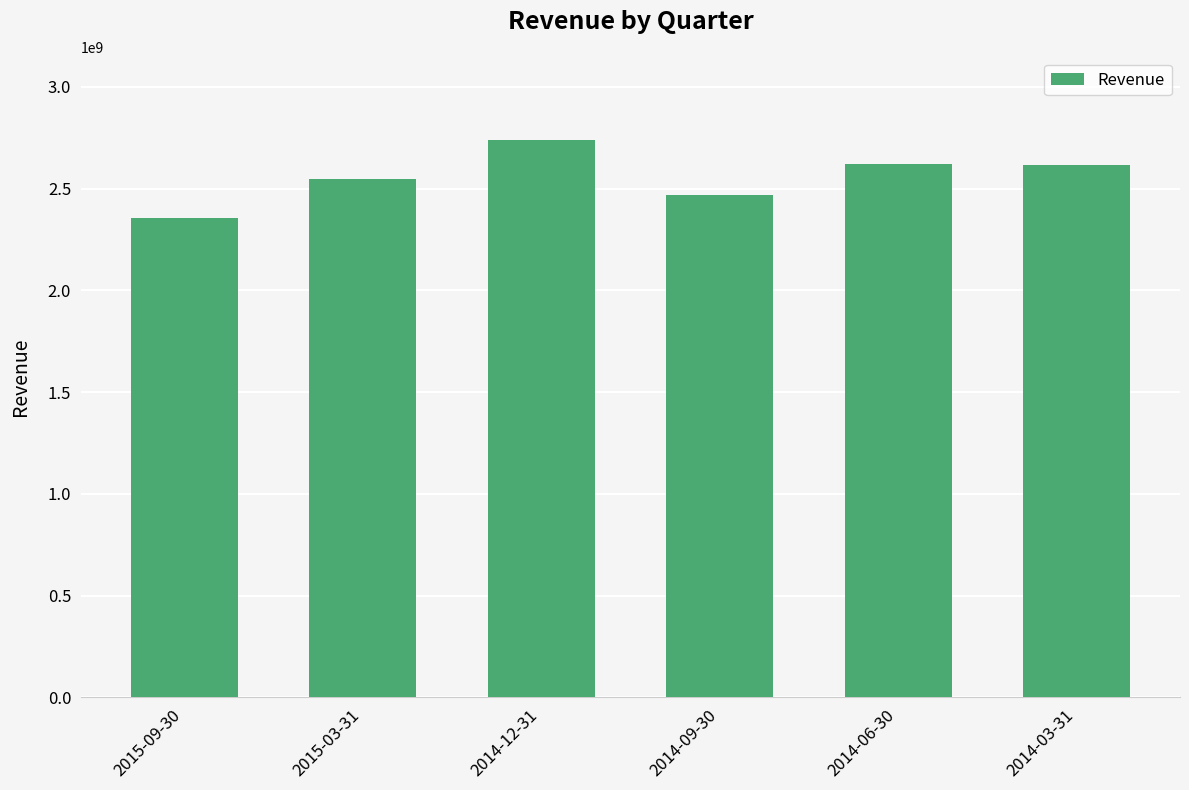

Are the bars horizontal?

No